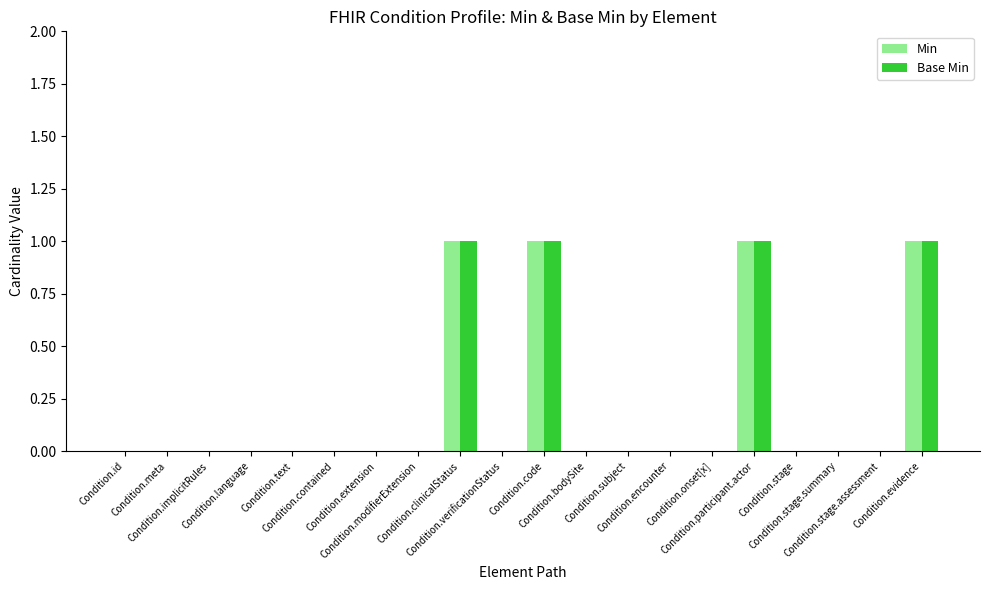

What is the sum of all Base Min values?

4